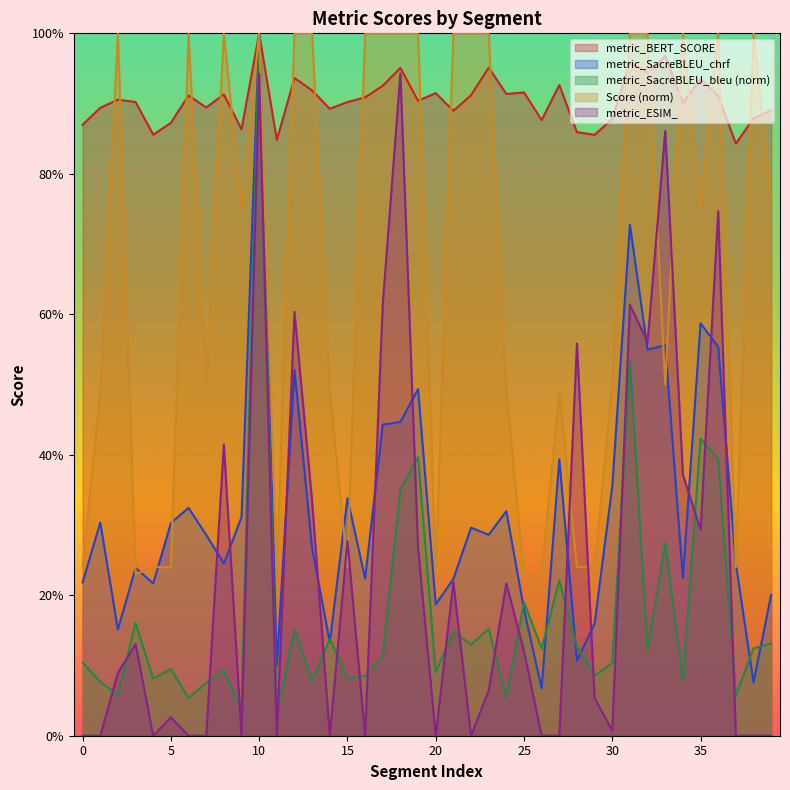

True or false: metric_ESIM_ and metric_BERT_SCORE cross at least once.

False